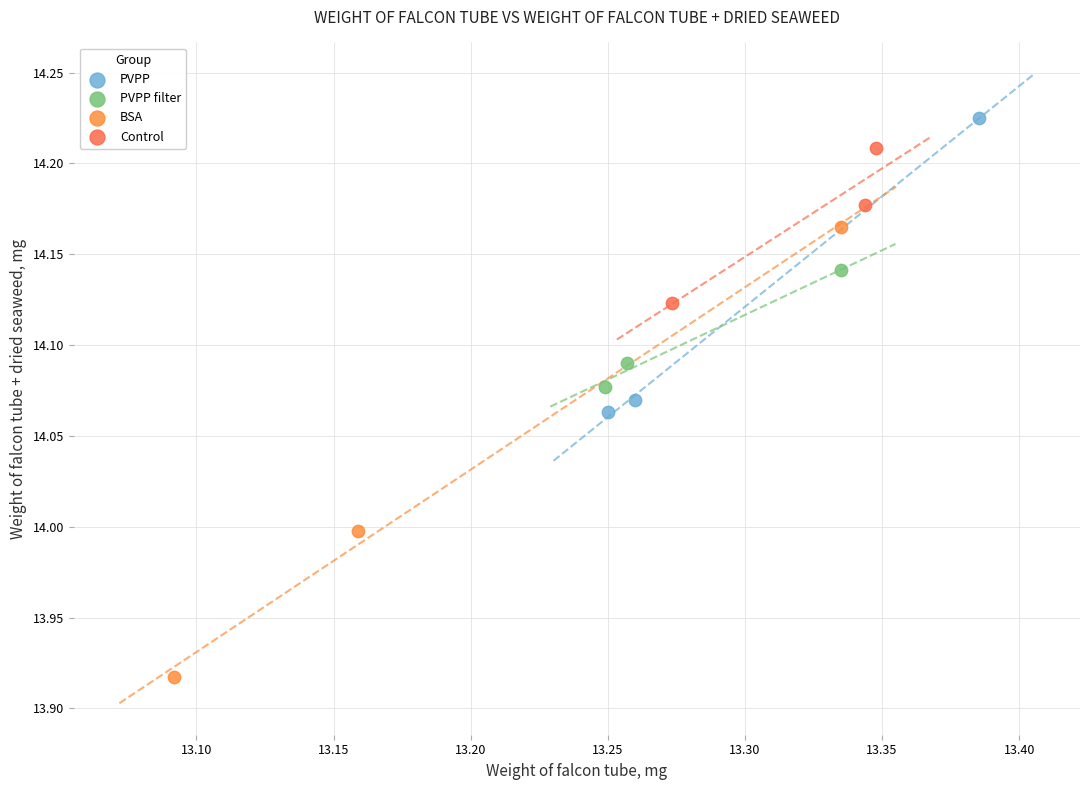

Which series has the largest Y range (max minus min)?

BSA